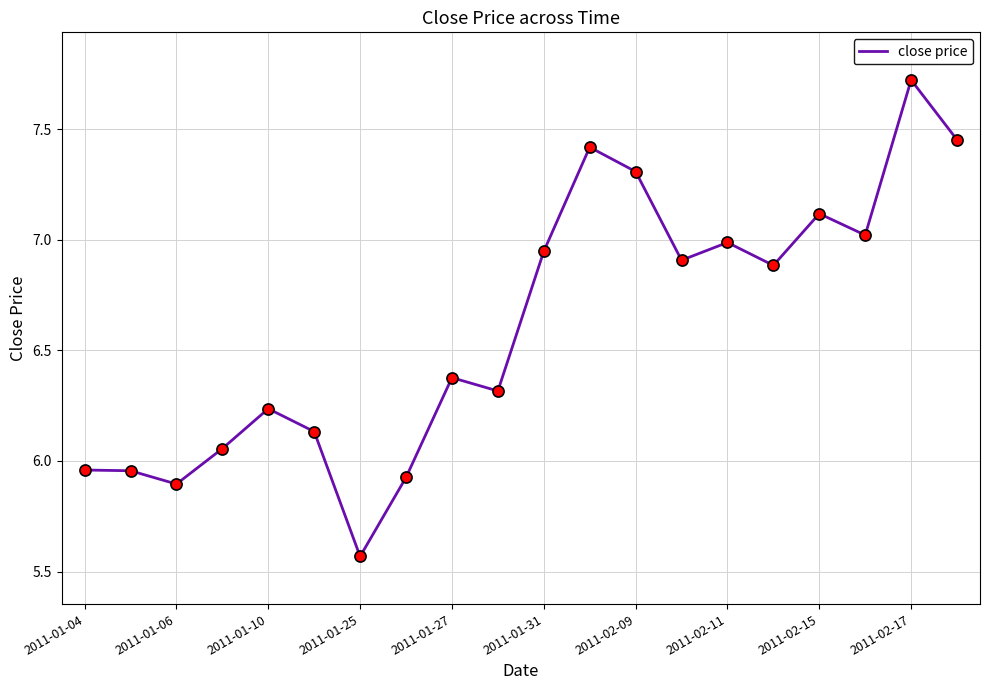

What is the greatest value displayed?

7.7